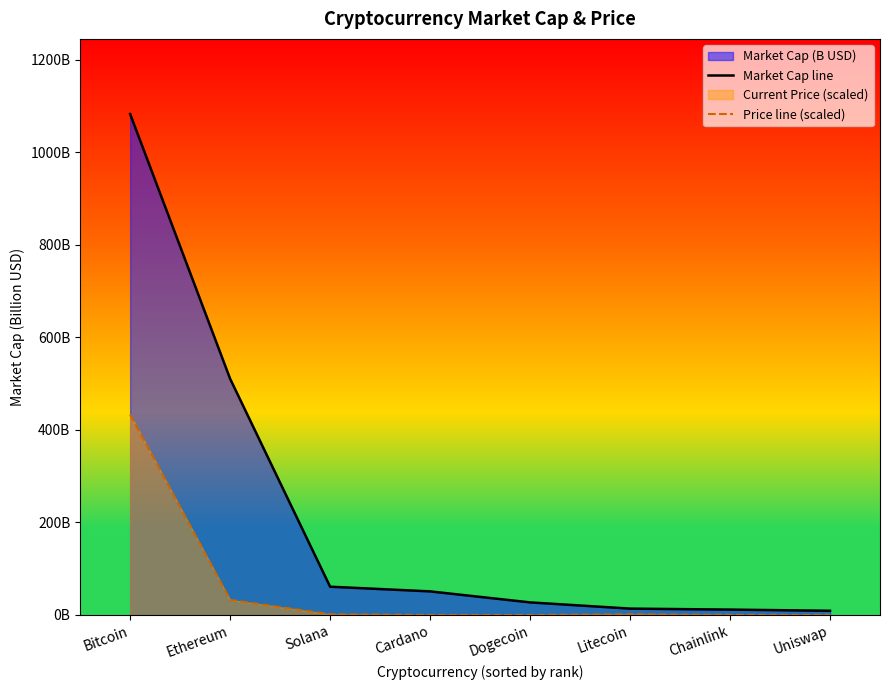

Rank the categories by Market Cap line value from highest to lowest.

Bitcoin, Ethereum, Solana, Cardano, Dogecoin, Litecoin, Chainlink, Uniswap